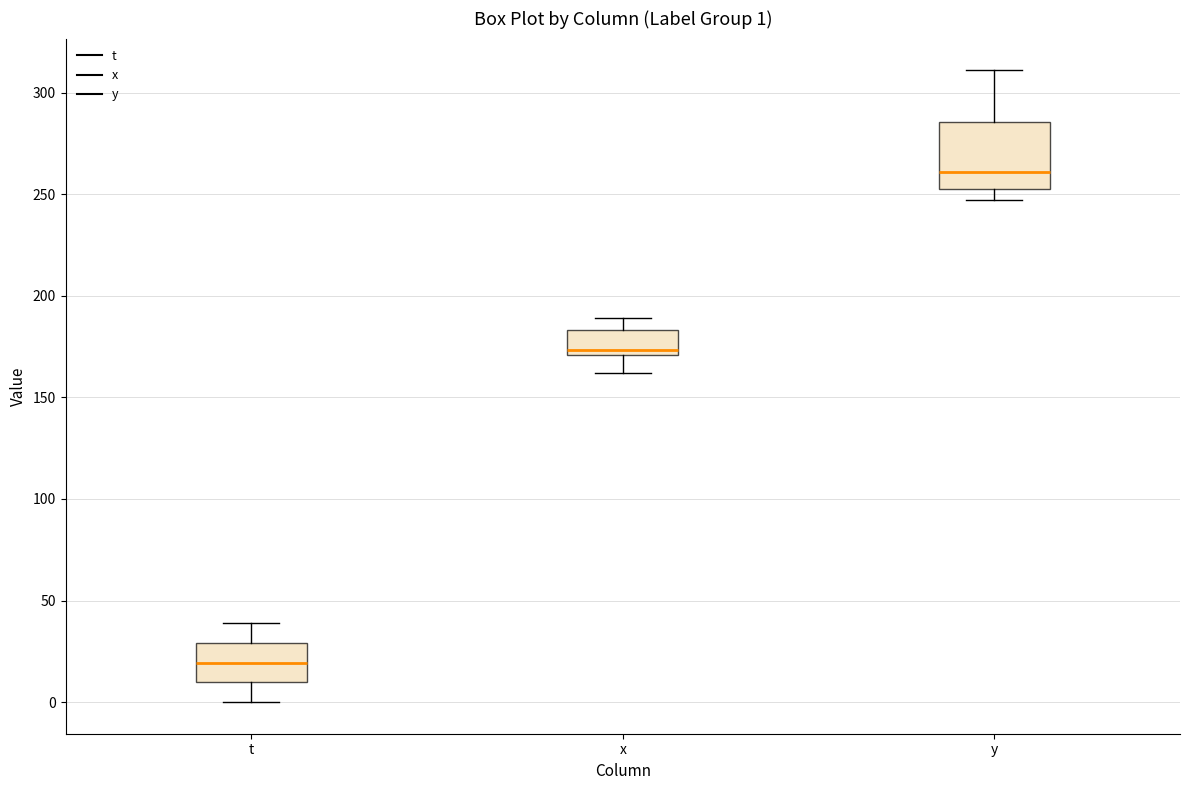

Which box's median line is the highest?

y